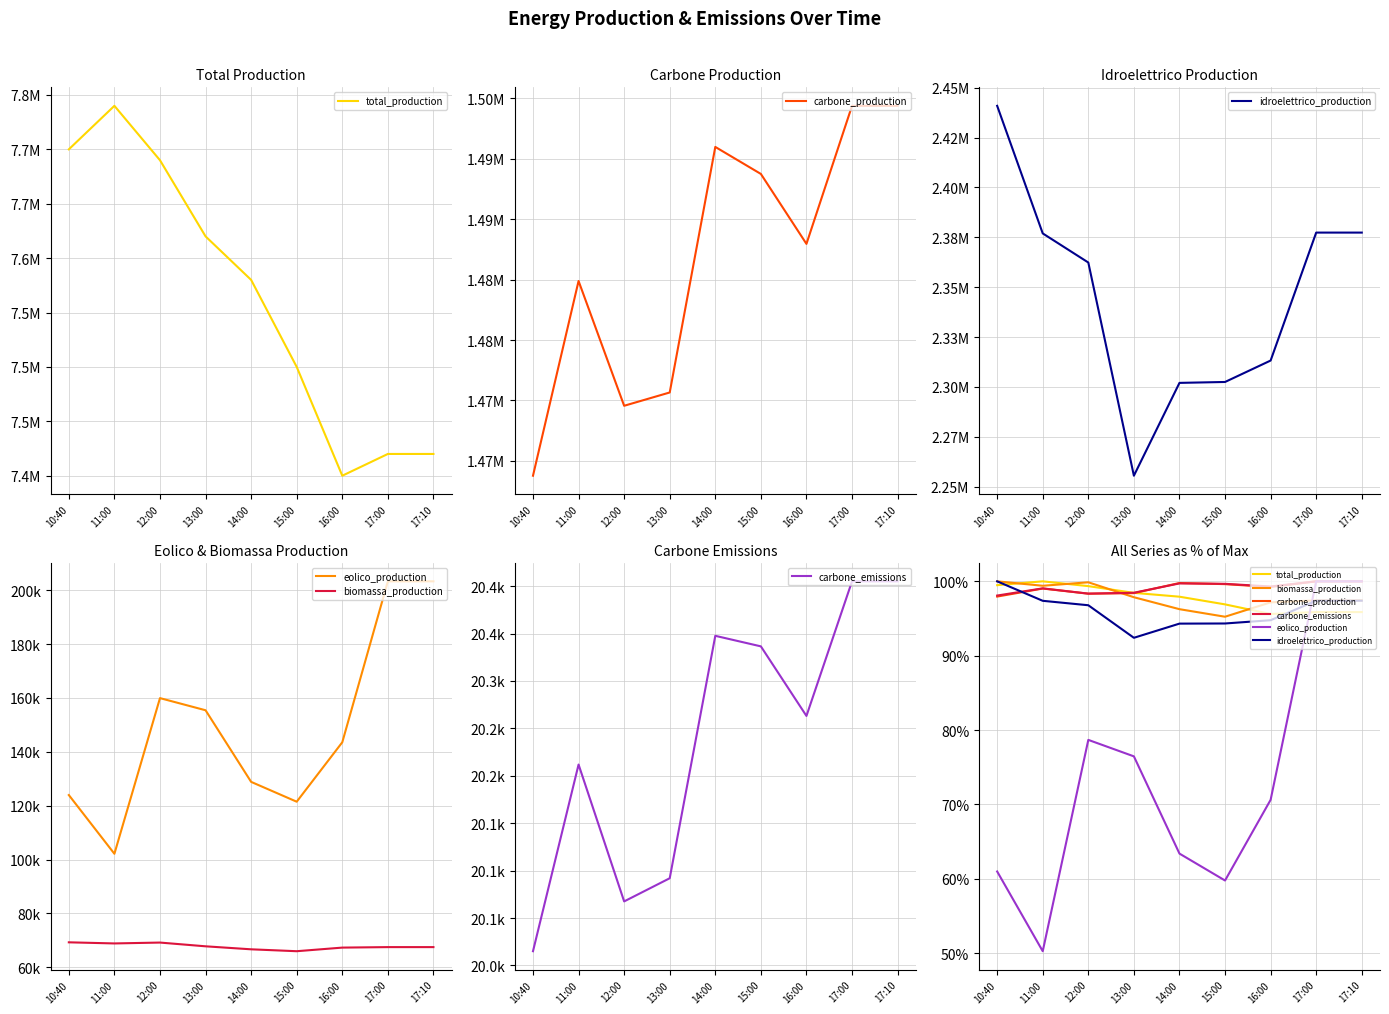

What is the difference between the total_production values at 13:00 and 17:00?

2.6